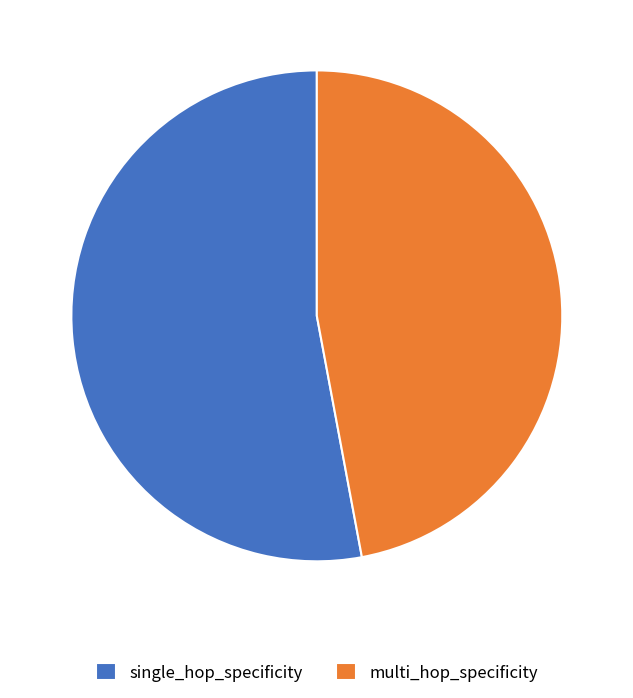

Which slice represents more than half of the pie?

single_hop_specificity